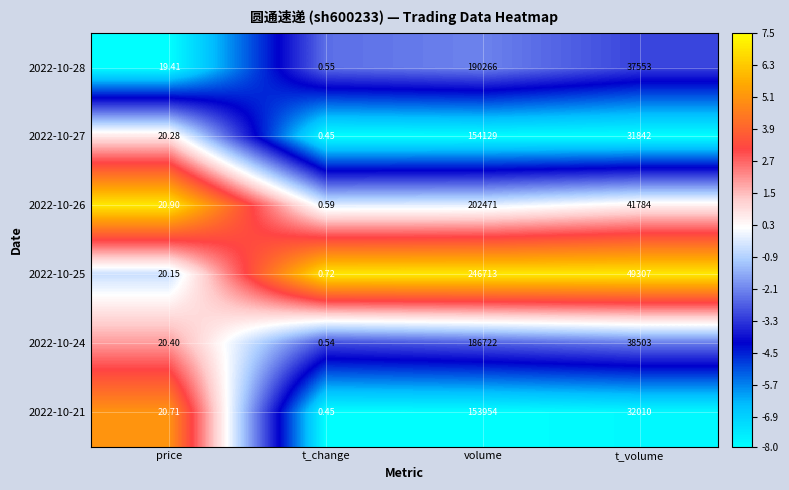

What is the maximum value shown in the chart?

246713.0